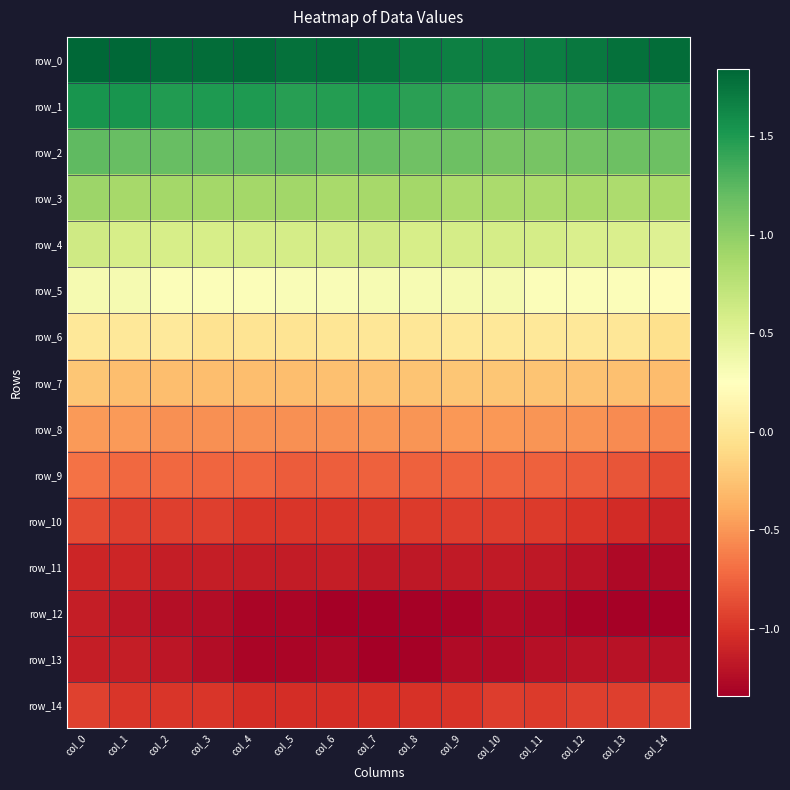

True or false: row_7 has a value of -0.1 at col_6.

False